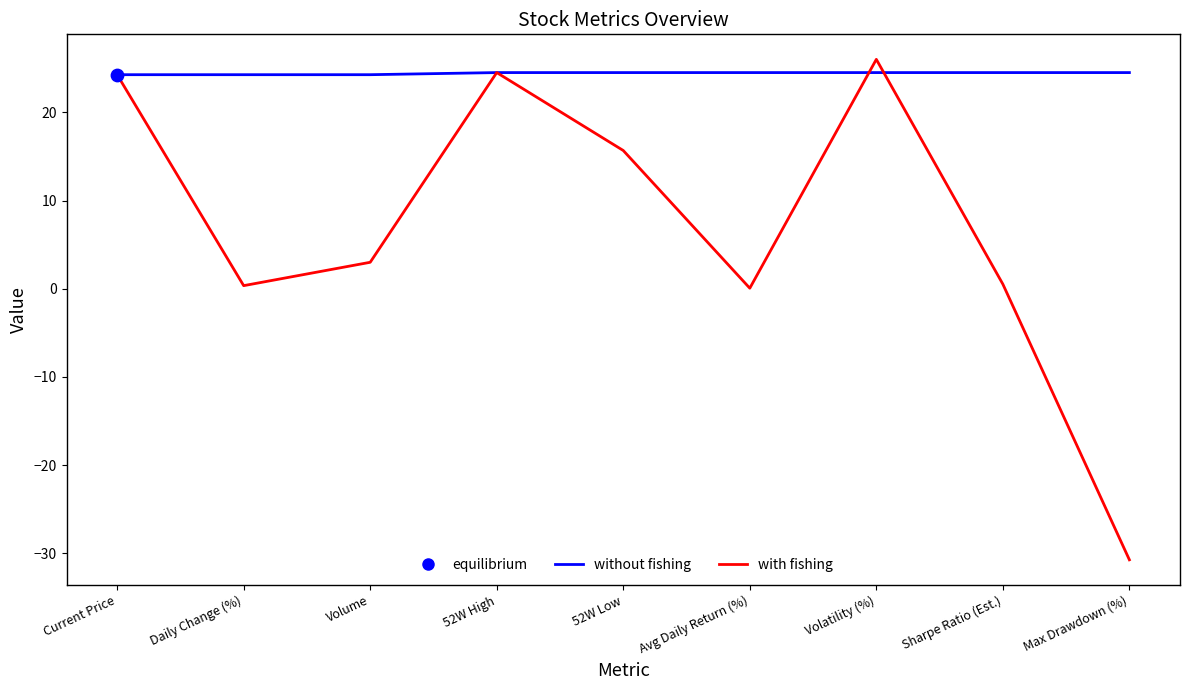

What is the total value across all series at Max Drawdown (%)?

-6.2